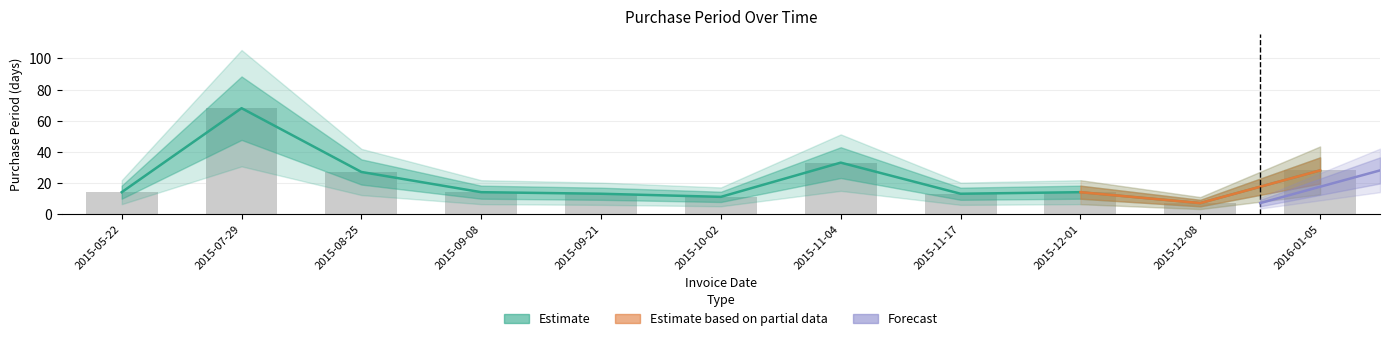

Reading right to left, list all the values displayed in this chart.

2016-01-05=28	2015-12-08=7	2015-12-01=14	2015-11-17=13	2015-11-04=33	2015-10-02=11	2015-09-21=13	2015-09-08=14	2015-08-25=27	2015-07-29=68	2015-05-22=14